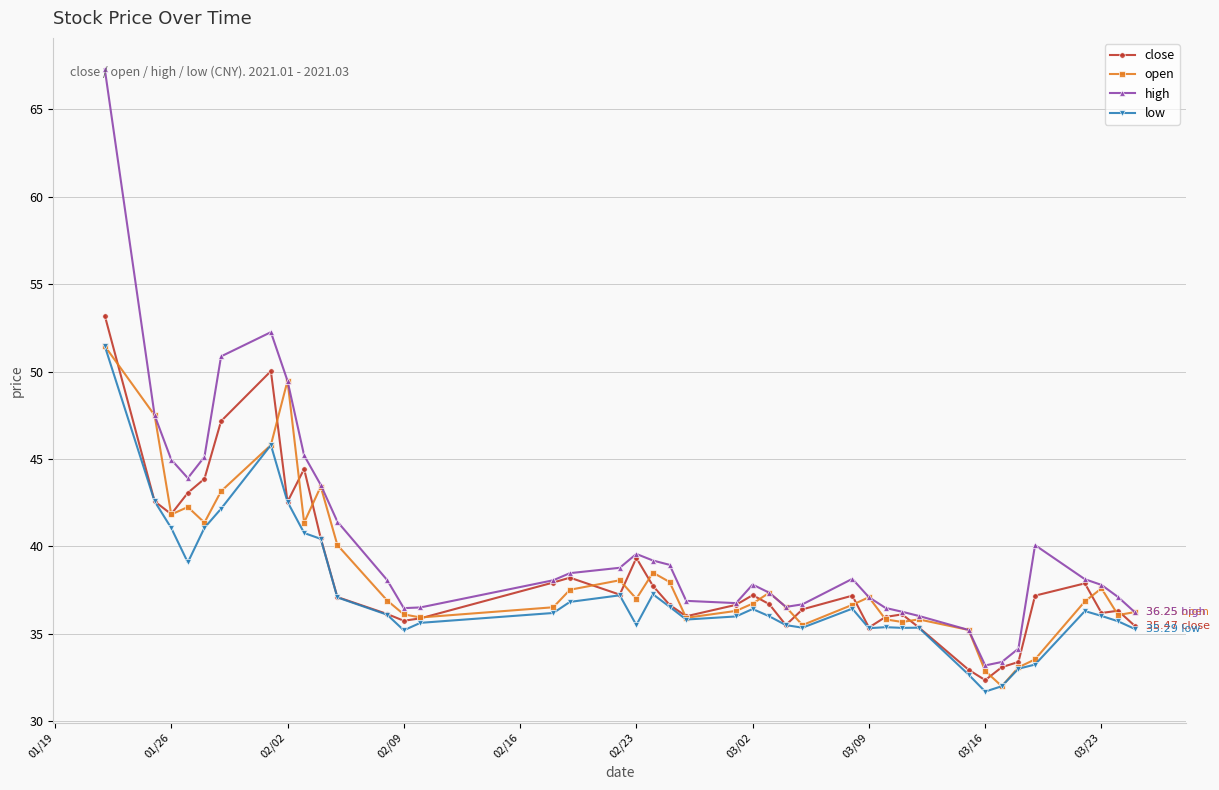

Which series has the largest total across all categories?

high